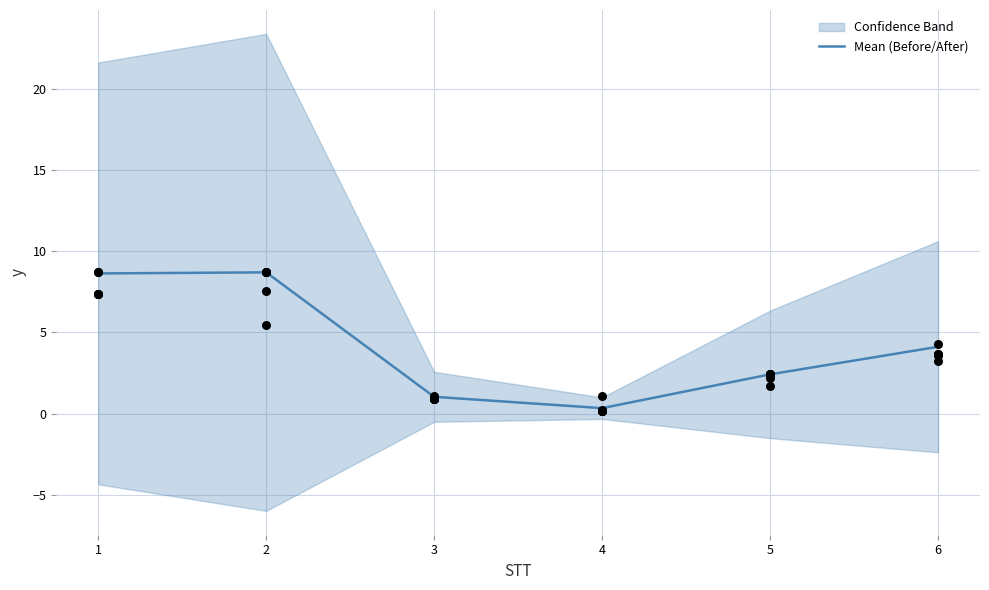

At which category is the sum across all series the highest?

2